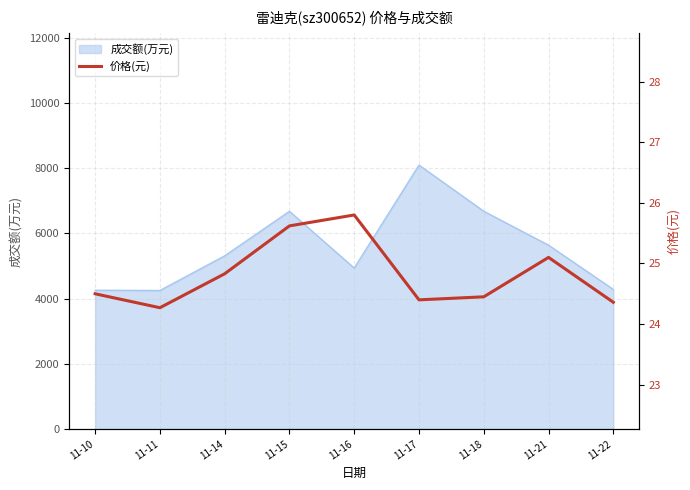

The value at 11-18 is 6.9. True or false?

False